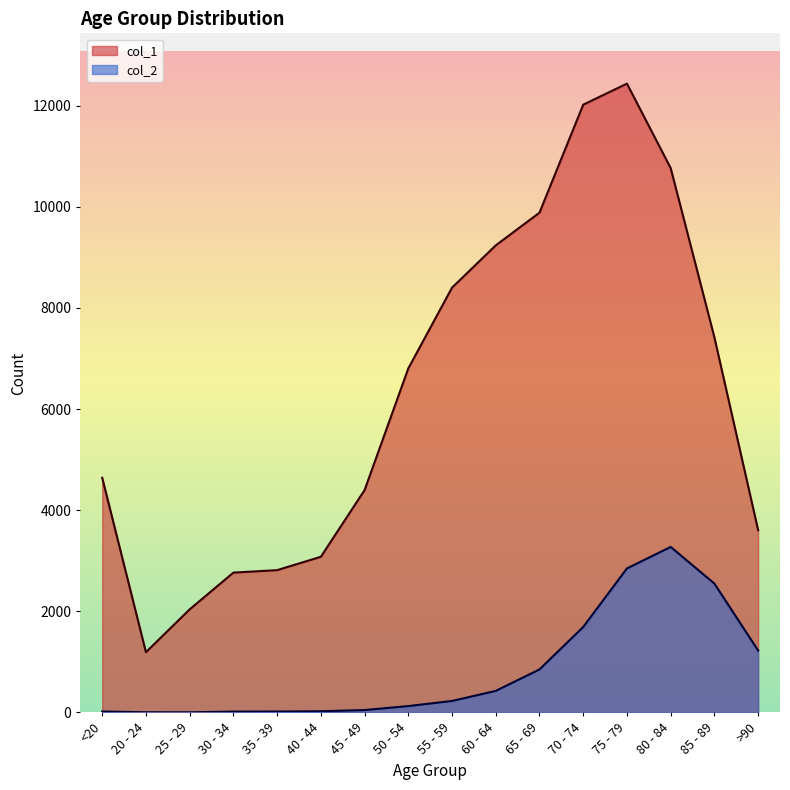

Reading left to right, what are all the values shown in this chart?

col_1: <20=4641	20 - 24=1191	25 - 29=2038	30 - 34=2765	35 - 39=2814	40 - 44=3078	45 - 49=4396	50 - 54=6803	55 - 59=8400	60 - 64=9236	65 - 69=9883	70 - 74=12018	75 - 79=12434	80 - 84=10764	85 - 89=7417	>90=3604
col_2: <20=18	20 - 24=4	25 - 29=3	30 - 34=17	35 - 39=18	40 - 44=24	45 - 49=47	50 - 54=126	55 - 59=227	60 - 64=426	65 - 69=850	70 - 74=1690	75 - 79=2848	80 - 84=3273	85 - 89=2548	>90=1224